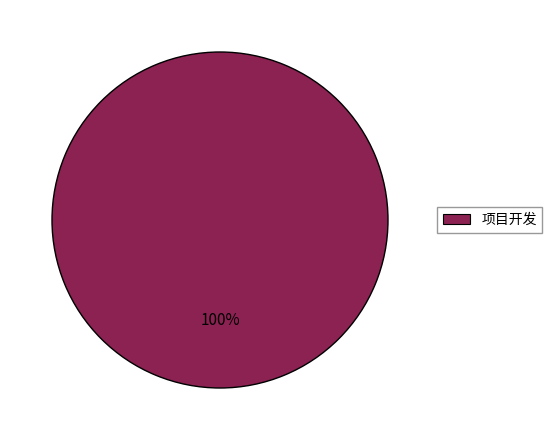

How many segments does this pie chart have?

1